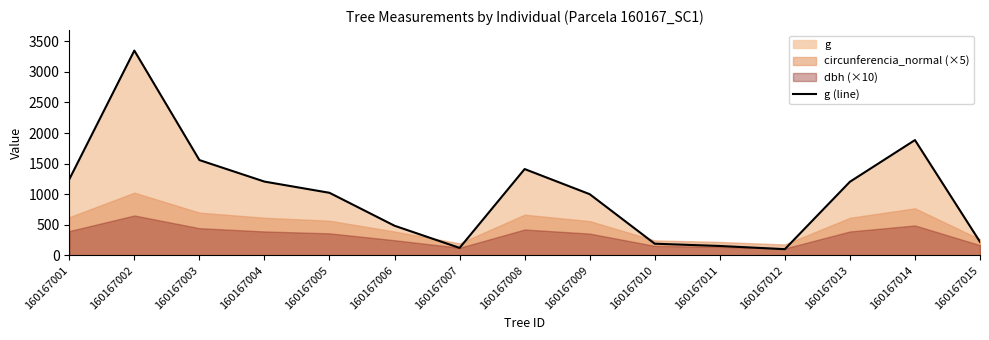

Rank the categories by value from highest to lowest.

160167002, 160167014, 160167003, 160167008, 160167001, 160167004, 160167013, 160167005, 160167009, 160167006, 160167015, 160167010, 160167011, 160167007, 160167012